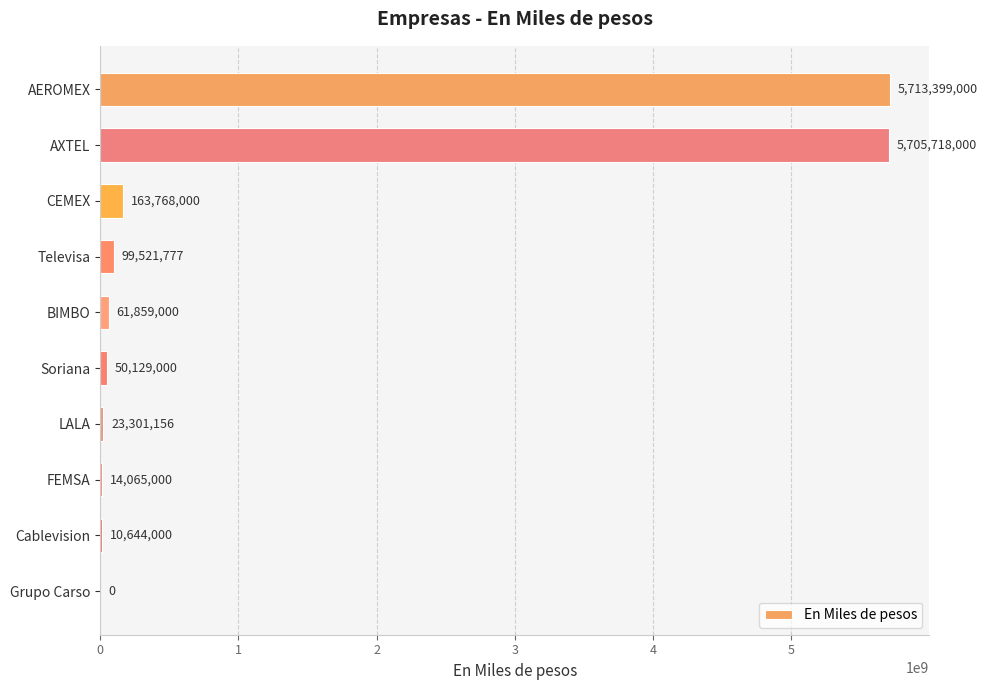

What is the greatest value displayed?

5713399000